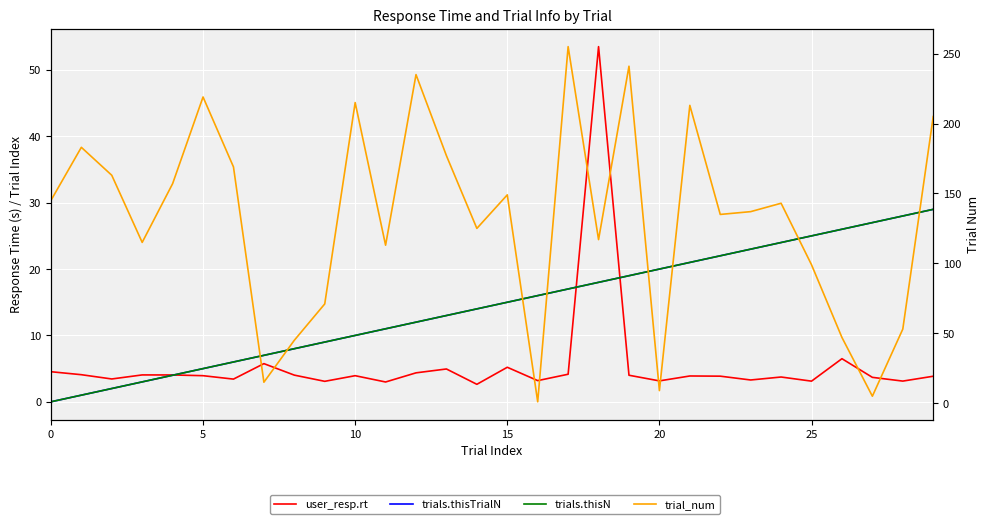

What is the label of the 3rd point from the right?

27